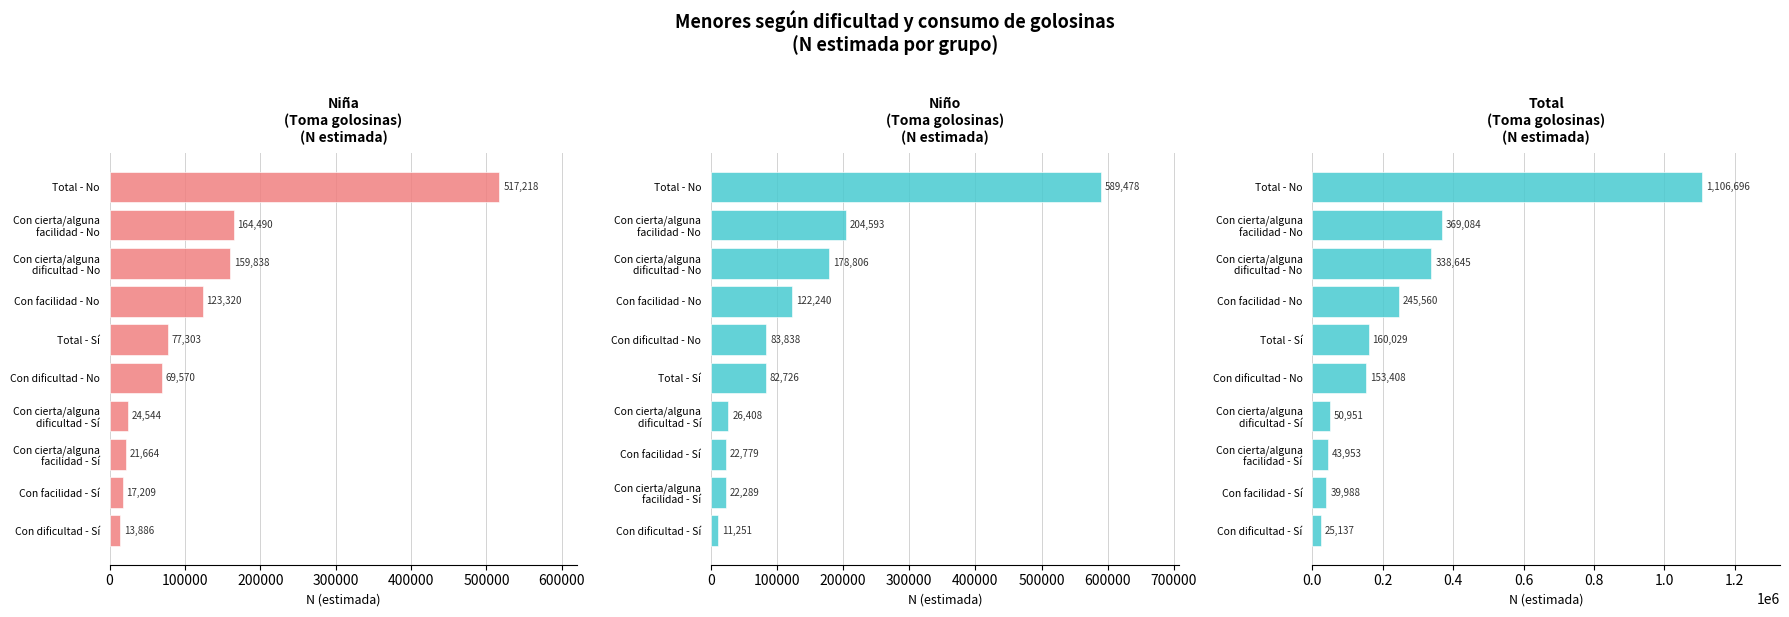

Which has a higher value, Con facilidad - No or Con dificultad - No?

Con facilidad - No